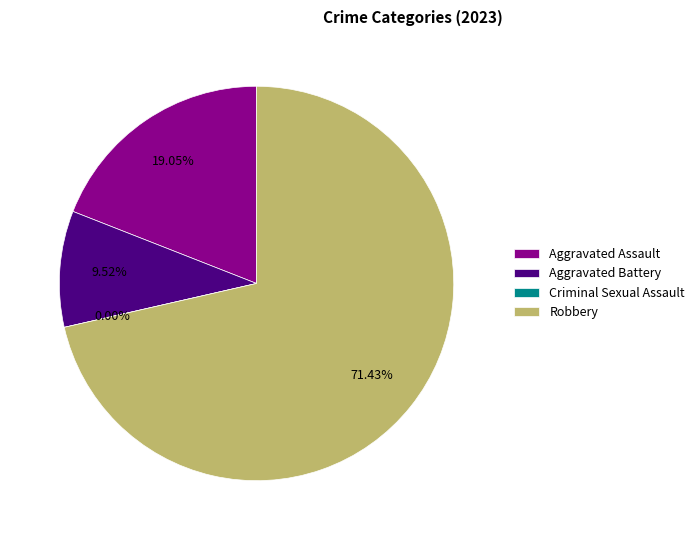

What percentage do Criminal Sexual Assault and Aggravated Assault together represent?

19.0%